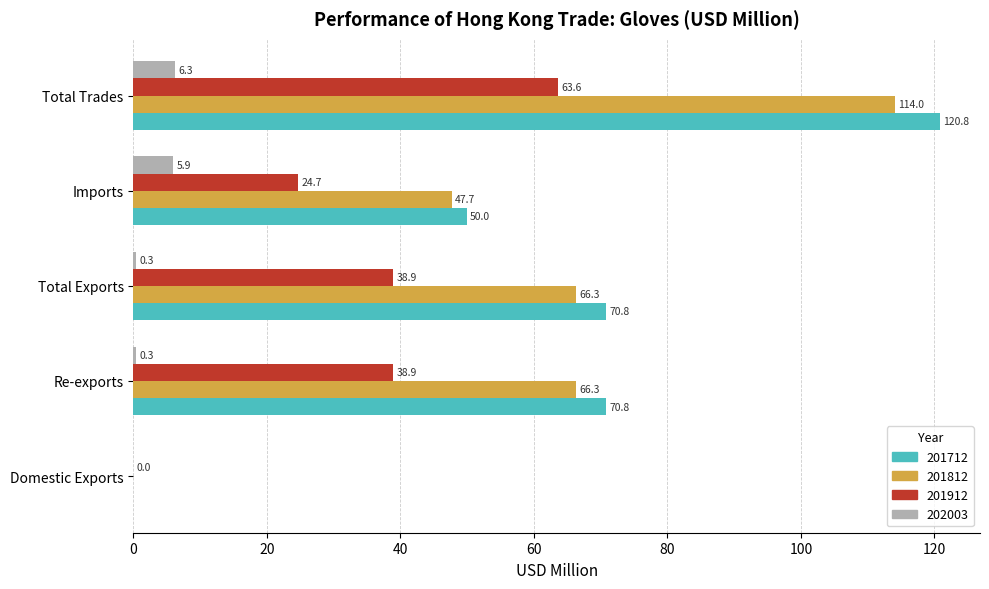

Which series has the largest total across all categories?

201712